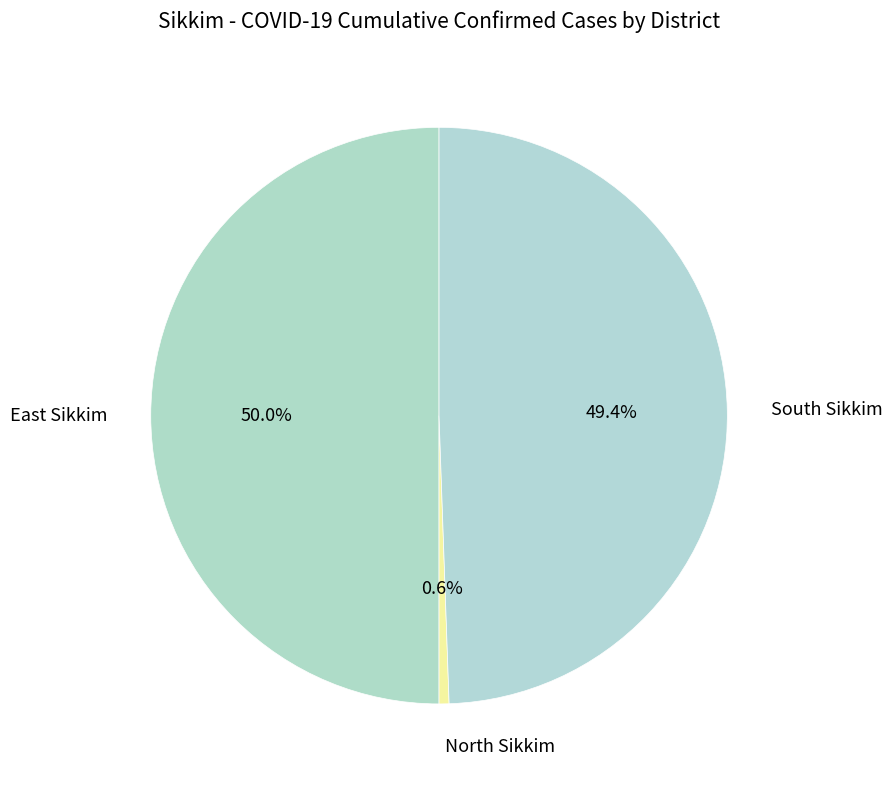

What percentage is the South Sikkim slice, to the nearest percent?

49%